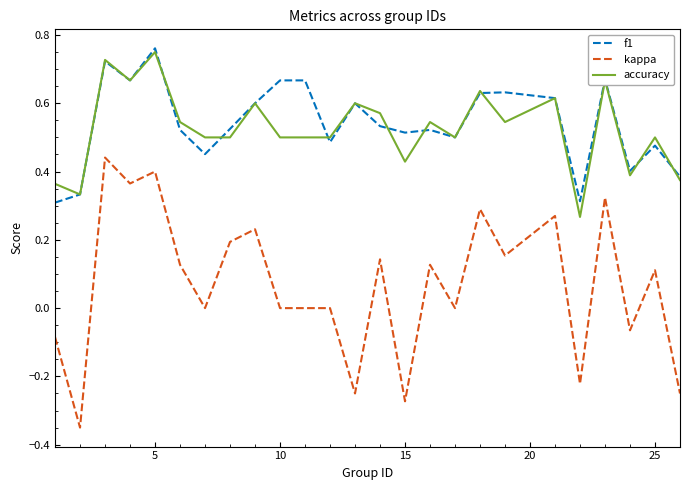

Which series has the widest spread of values?

kappa